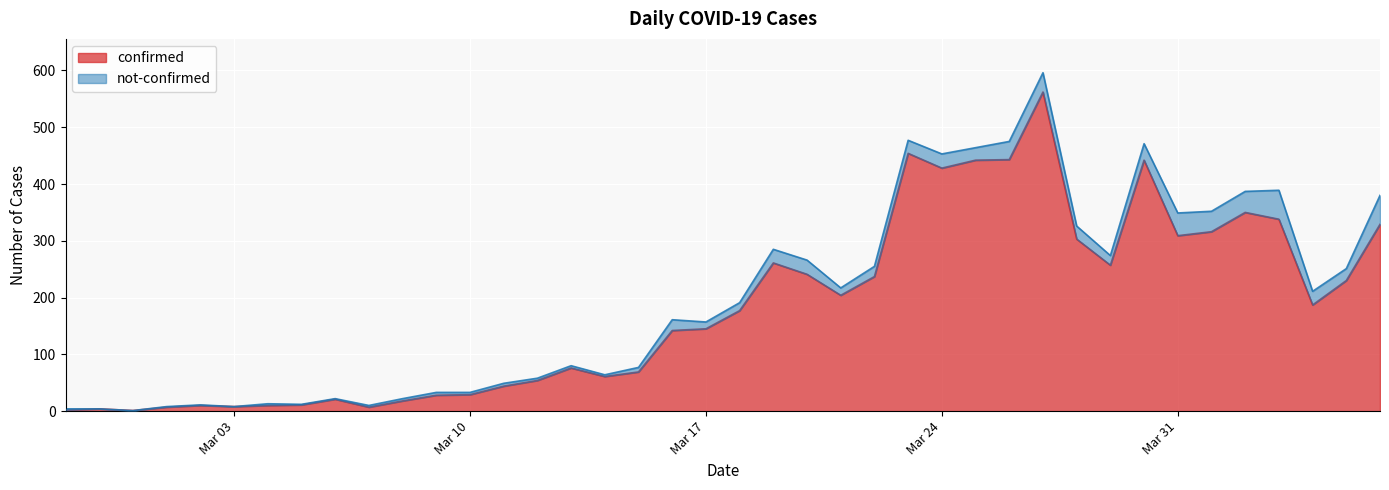

At which category does the chart reach its minimum across all series?

2020-02-29